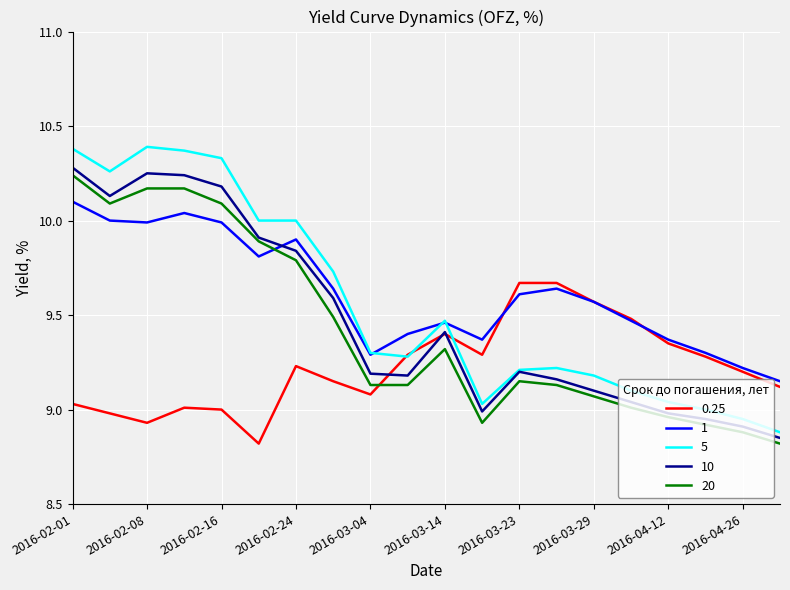

Which series has the widest spread of values?

5